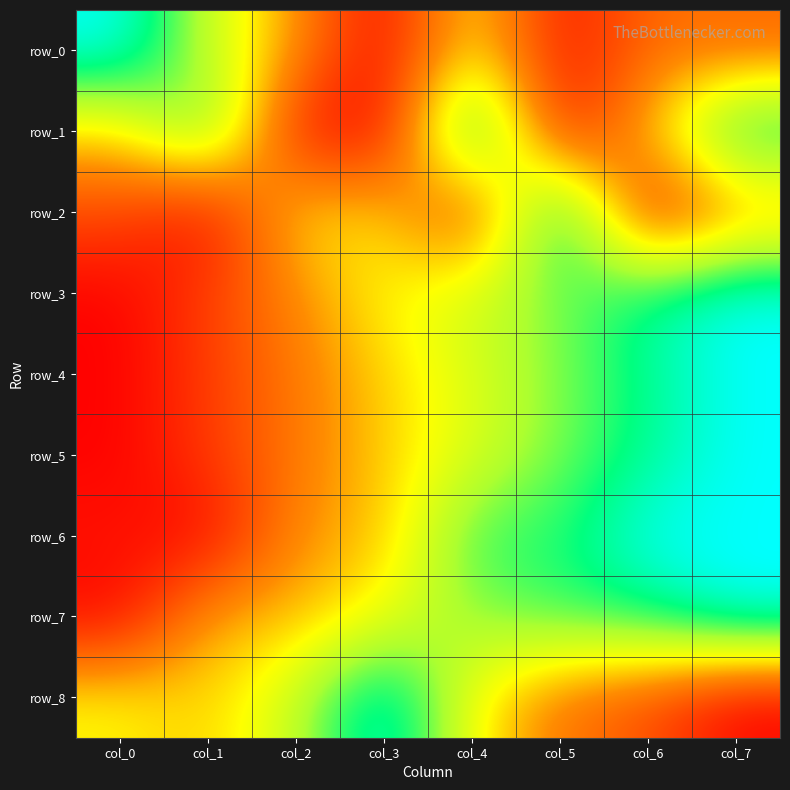

Reading left to right, list all the values displayed in this chart.

row_0: 1.0	0.6	0.4	0.0	0.5	0.0	0.3	0.2
row_1: 0.4	0.8	0.0	0.0	1.0	0.0	0.4	0.9
row_2: 0.2	0.0	0.5	0.4	0.1	1.0	0.0	0.3
row_3: 0.0	0.2	0.3	0.5	0.6	0.7	0.9	1.0
row_4: 0.0	0.1	0.3	0.4	0.6	0.7	0.9	1.0
row_5: 0.0	0.1	0.3	0.4	0.6	0.7	0.9	1.0
row_6: 0.0	0.0	0.3	0.4	0.8	0.8	1.0	1.0
row_7: 0.0	0.4	0.4	0.5	0.7	0.8	0.8	1.0
row_8: 0.5	0.4	0.6	1.0	0.5	0.3	0.2	0.0